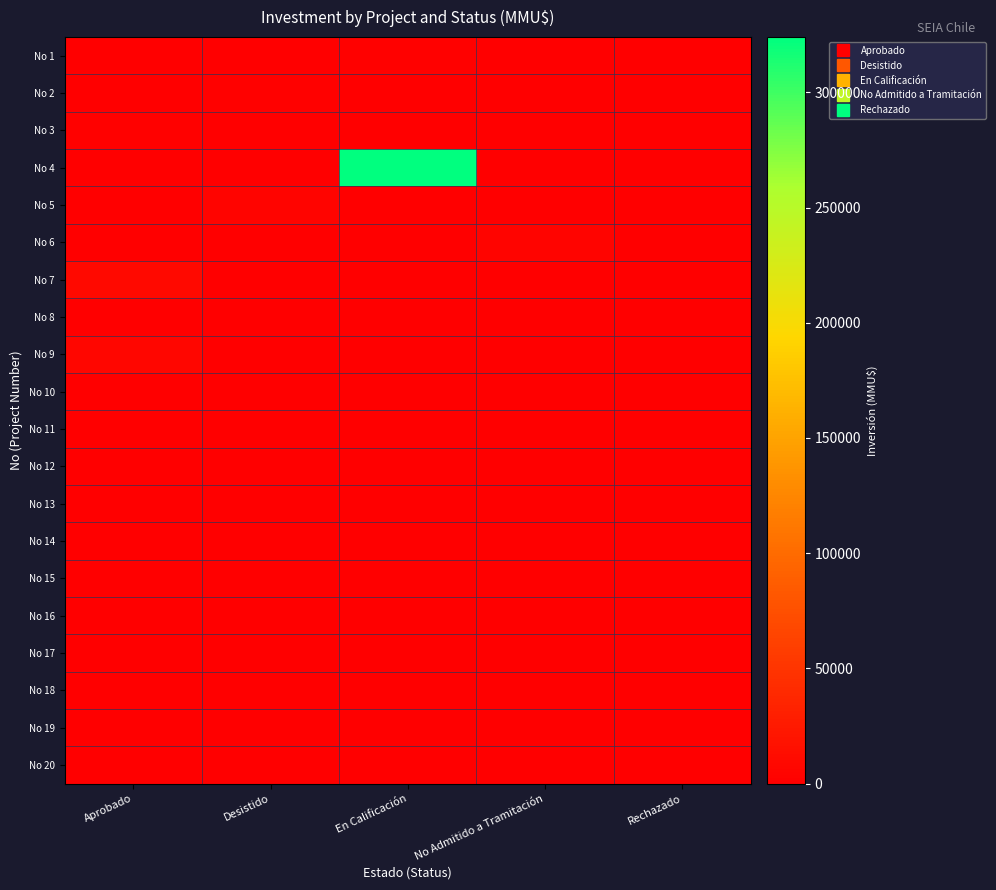

Between Rechazado and No Admitido a Tramitación, which is larger?

Rechazado